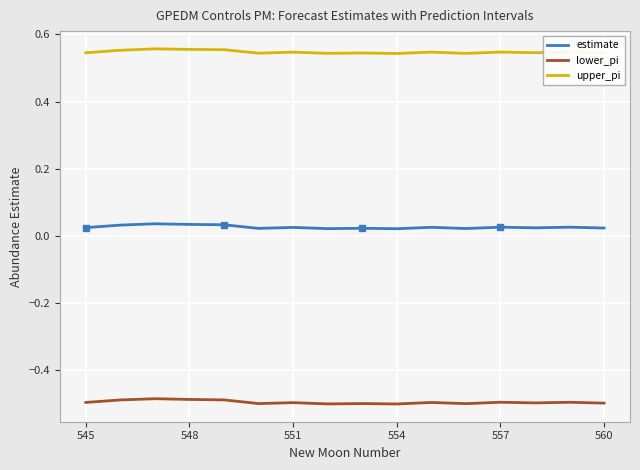

Which series has the largest range (max minus min)?

lower_pi